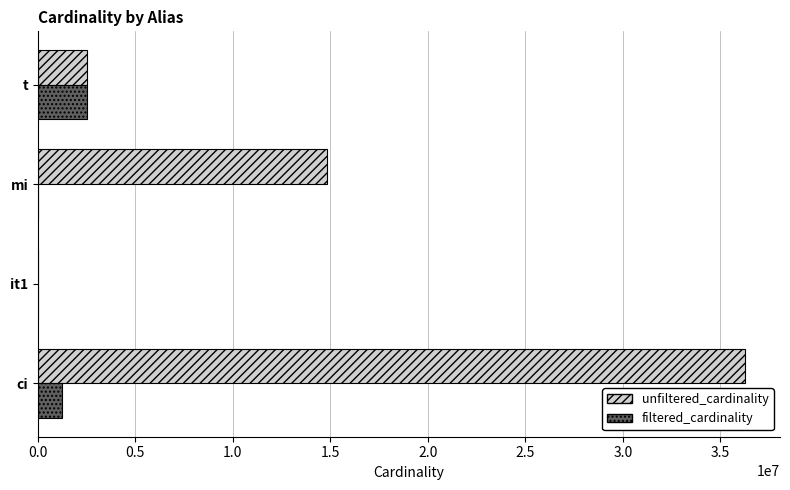

How many data points does each series have?

4